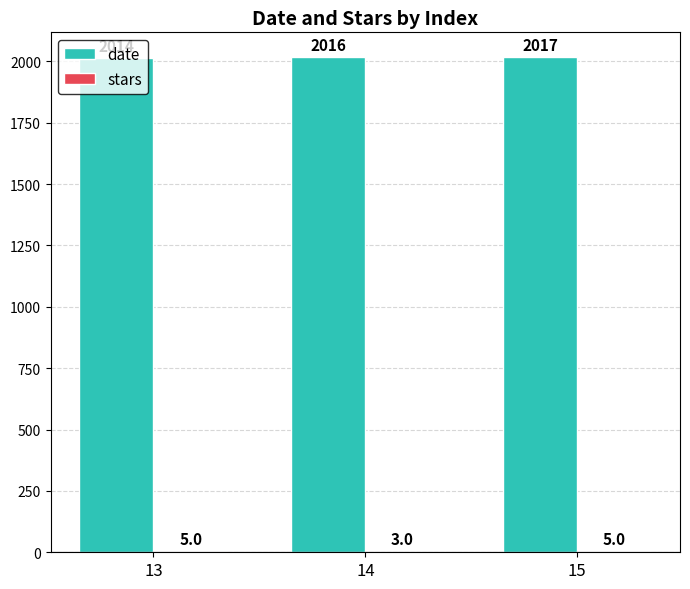

What is the greatest value displayed?

2017